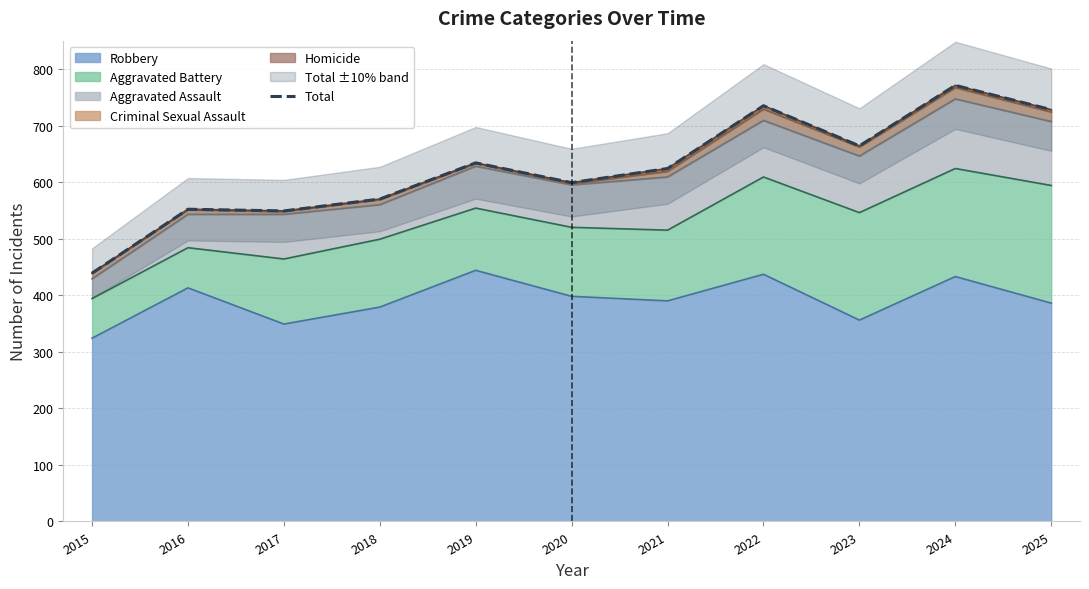

Rank the categories by value from lowest to highest.

2015, 2017, 2016, 2018, 2020, 2021, 2019, 2023, 2025, 2022, 2024